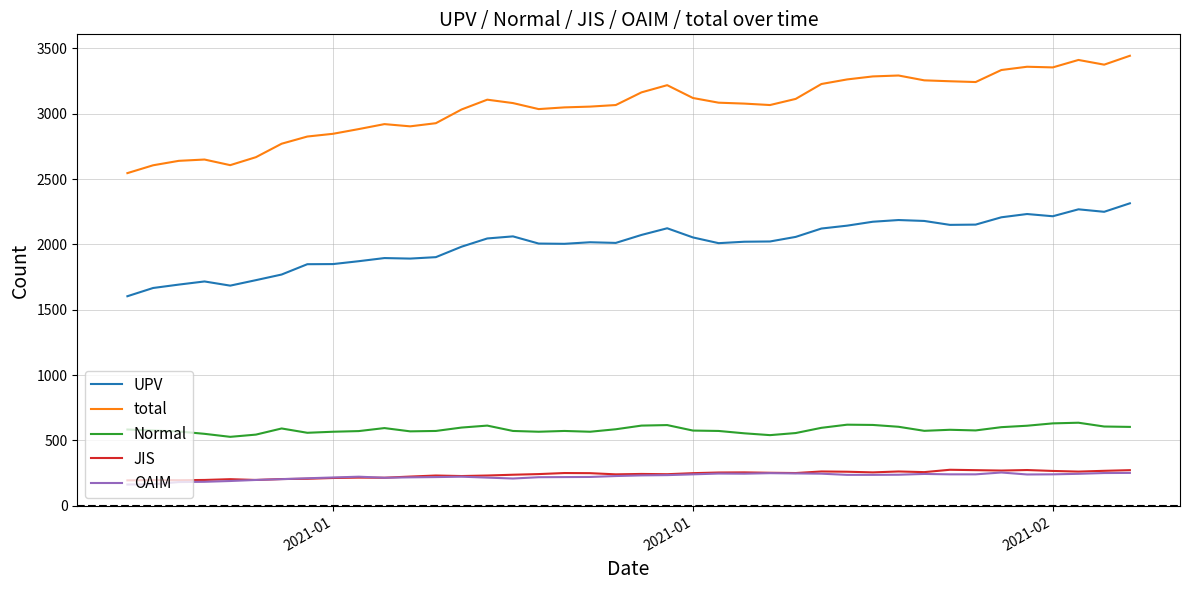

Does the chart have visible grid lines?

Yes